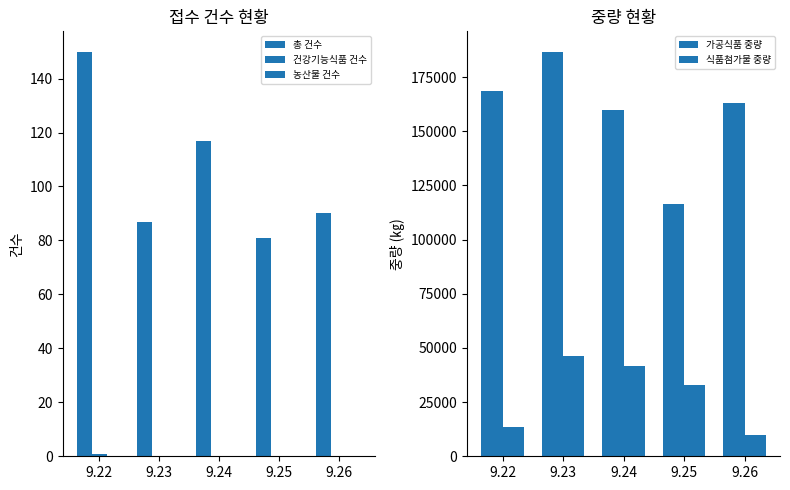

Are the bars grouped side by side (vs. stacked)?

Yes